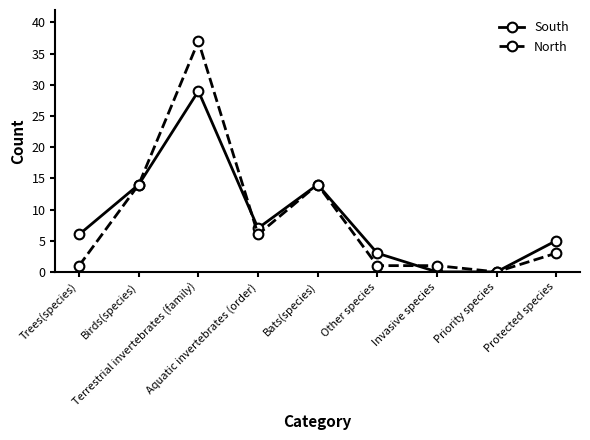

What is the greatest value displayed?

37